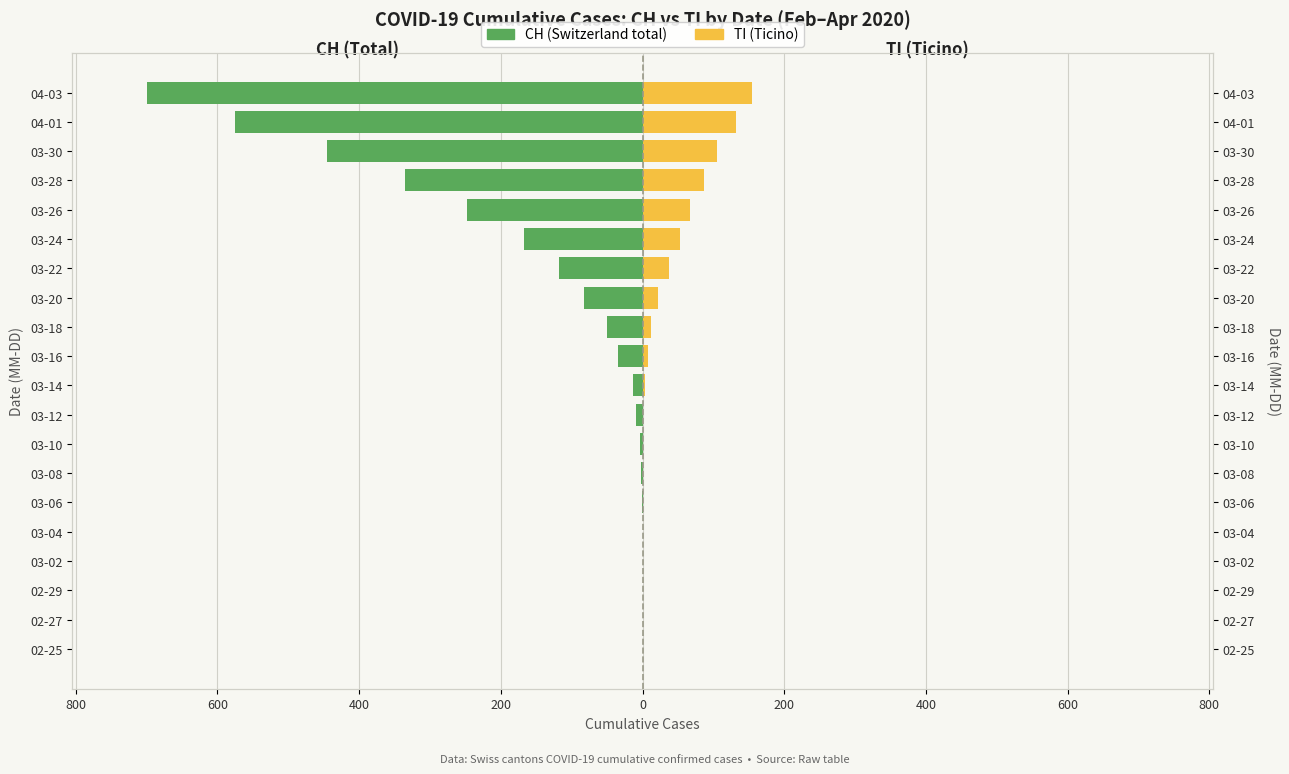

Which series changed the most between 03-08 and 03-16?

CH (total)